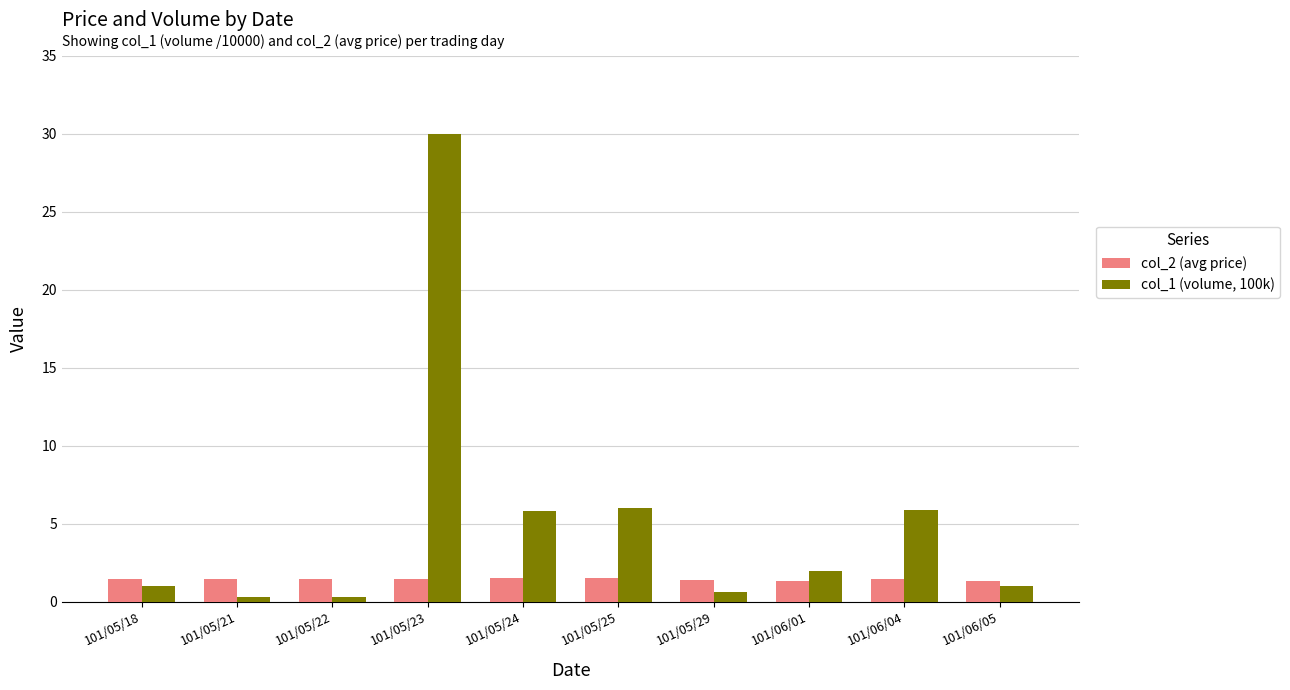

List the series in order of their overall mean, lowest first.

col_2 (avg price), col_1 (volume, 100k)